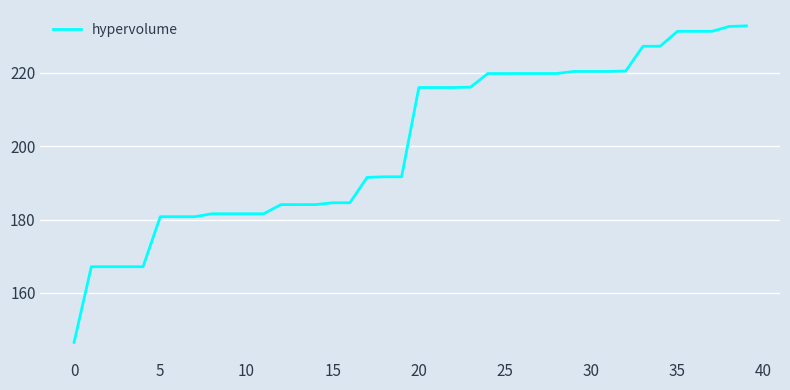

What is the difference between the maximum and minimum values?

86.4